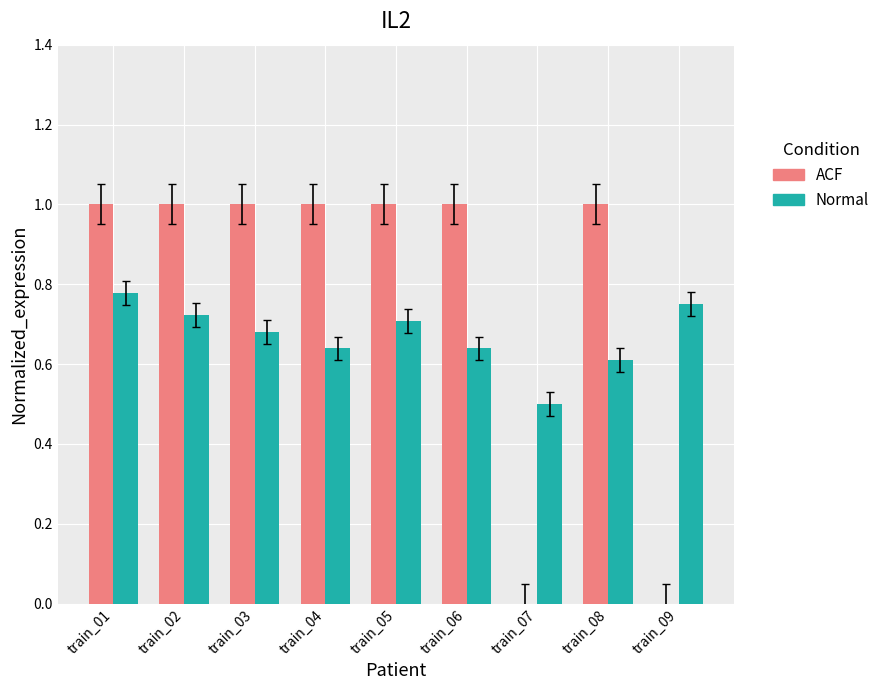

What is the maximum value shown in the chart?

1.0